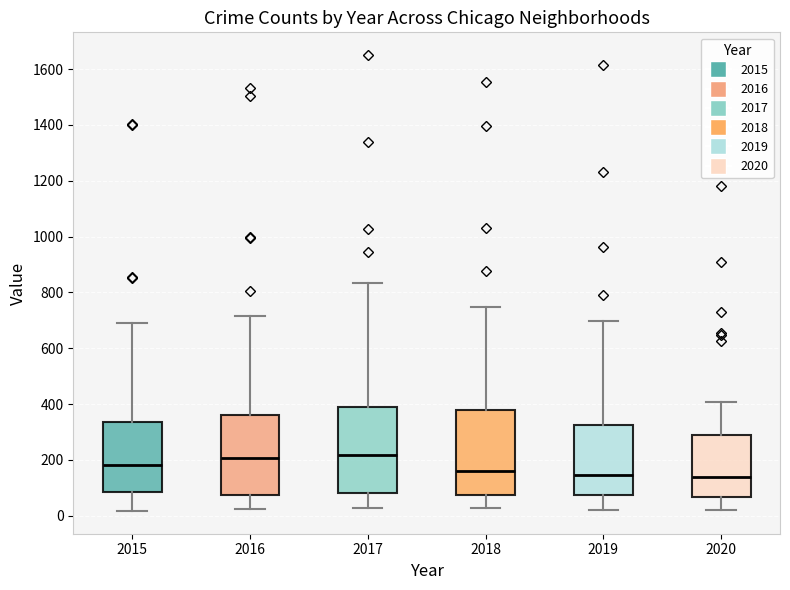

Reading left to right, transcribe this box plot: for each box, give where its median line is, the range the box spans, and where its two whiskers end, as read against the y-axis. The values are not printed on the chart, so give them approximately, as read against the axis.

2015: median 180, box 80 to 340, whiskers 20 to 700
2016: median 200, box 80 to 360, whiskers 20 to 720
2017: median 220, box 80 to 380, whiskers 20 to 840
2018: median 160, box 80 to 380, whiskers 20 to 740
2019: median 140, box 80 to 320, whiskers 20 to 700
2020: median 140, box 60 to 280, whiskers 20 to 400